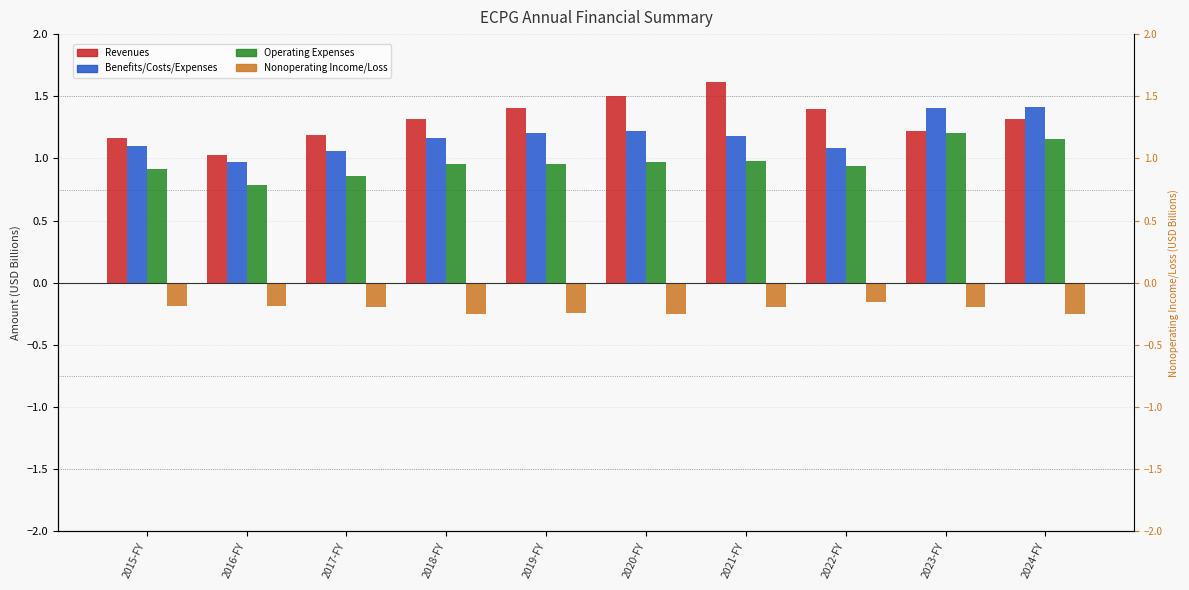

What is the minimum value for Nonoperating Income/Loss?

-0.3